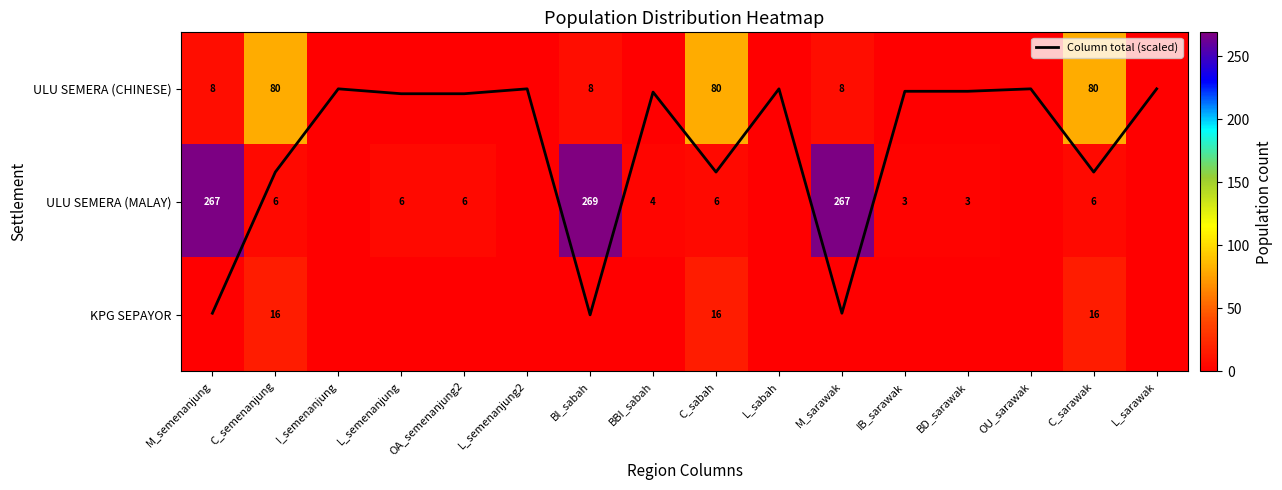

Which series has the largest total across all categories?

ULU SEMERA (MALAY)